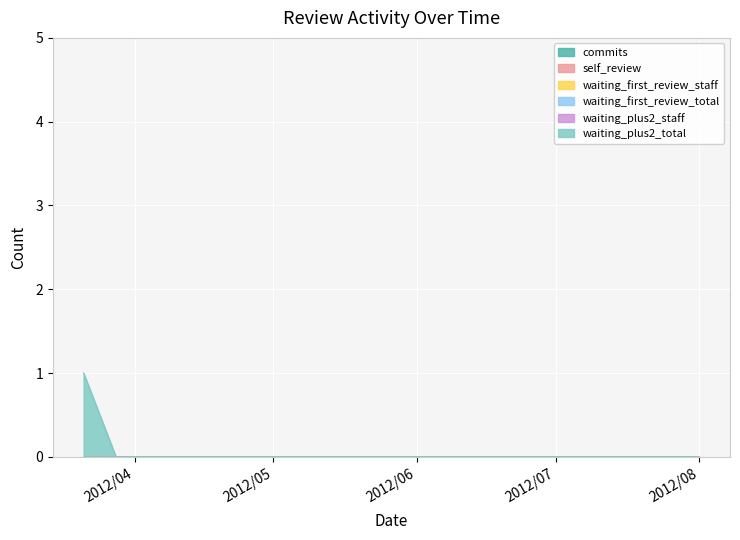

What is the label of the 12th point from the left?

2012/06/06